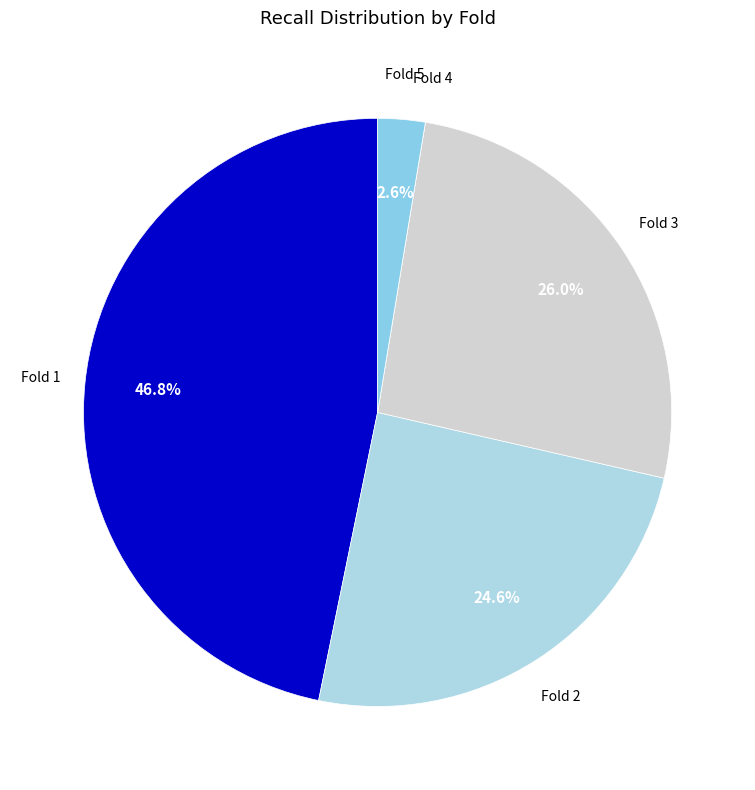

Combined, what portion of the pie is Fold 1 and Fold 5?

49.4%